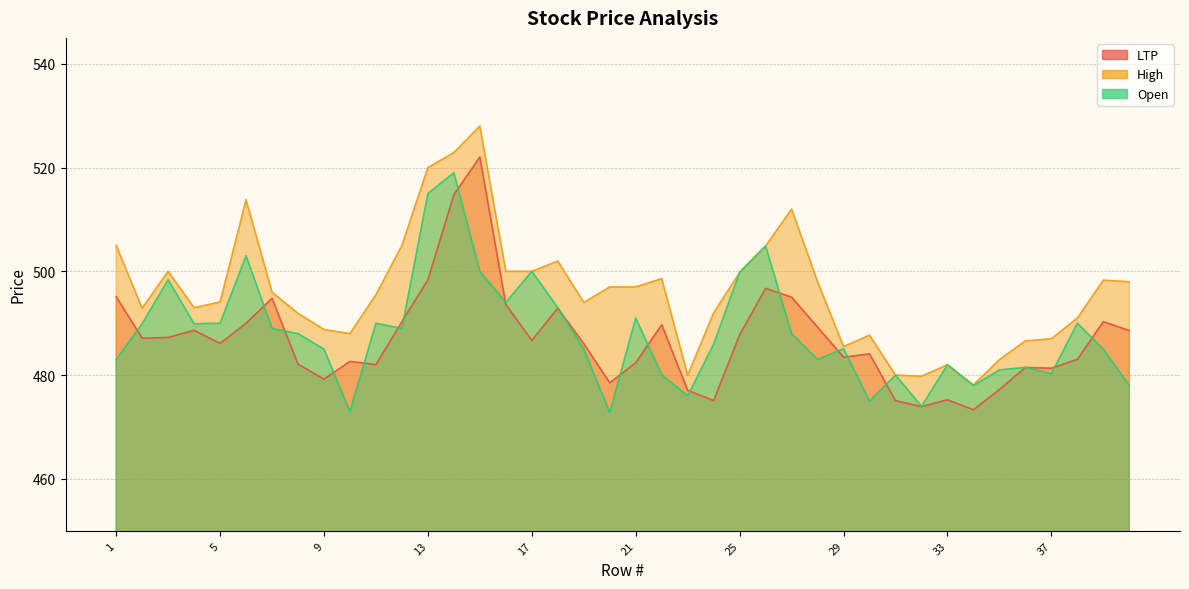

True or false: High and LTP intersect in this chart.

False